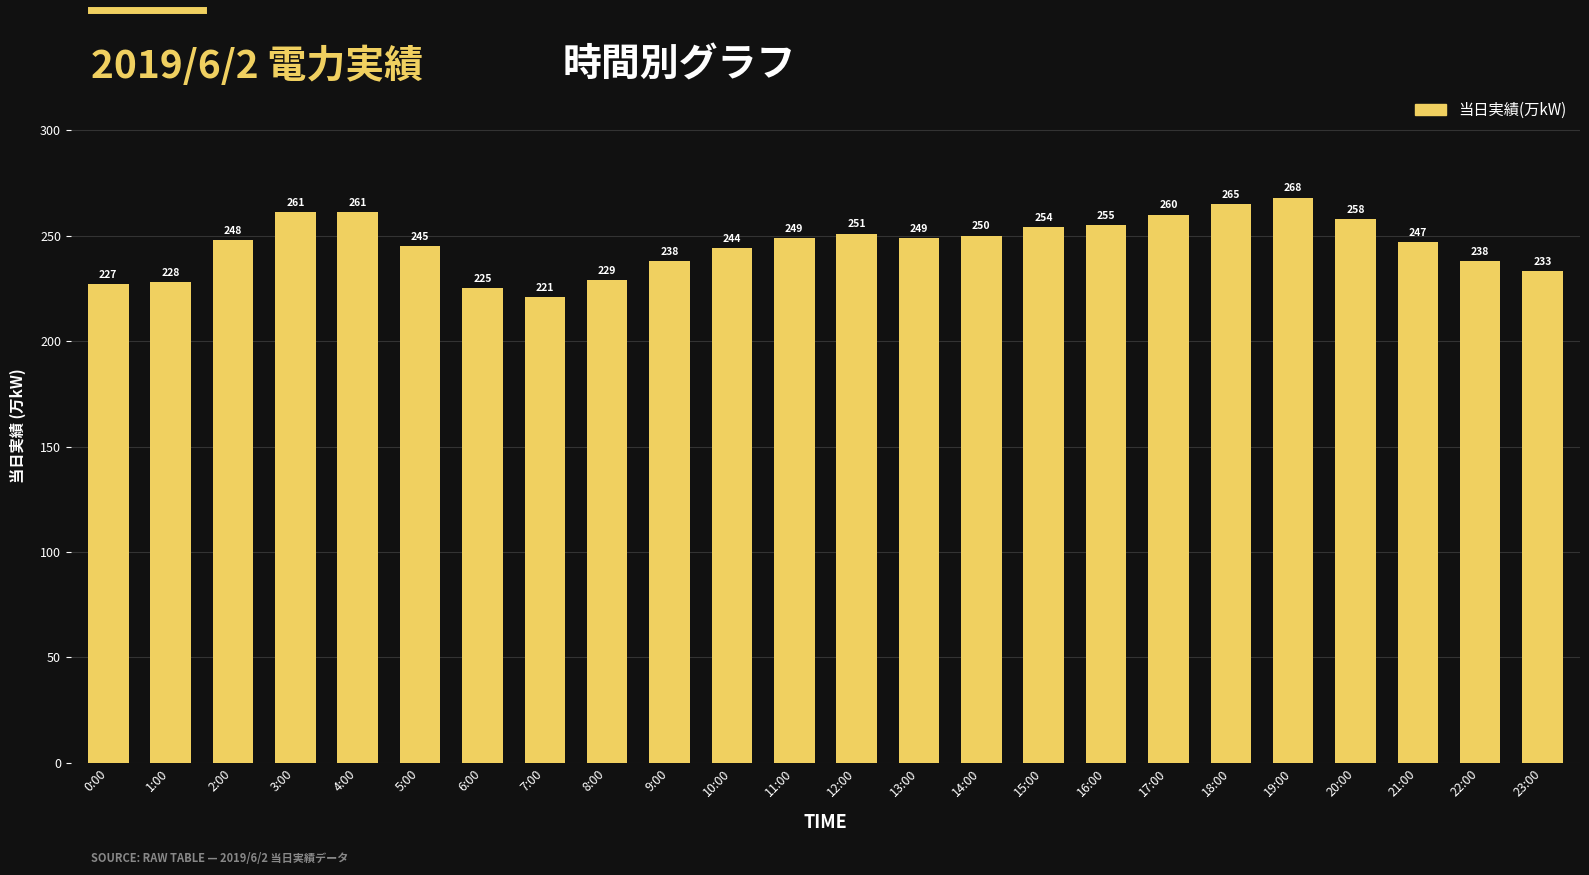

What position from the right is 22:00?

2